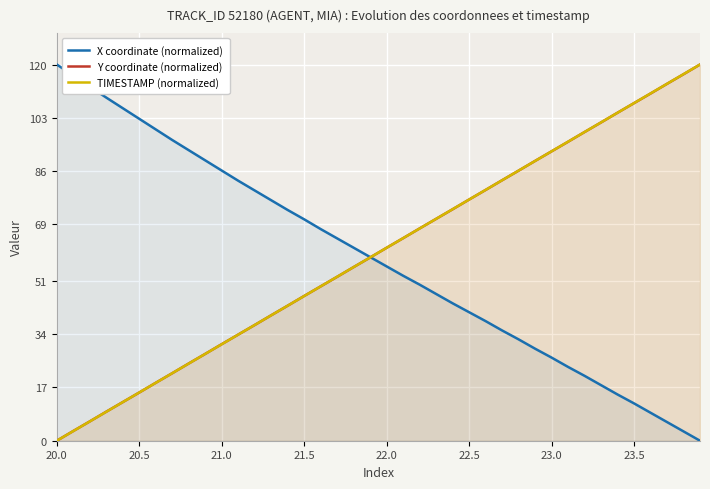

Reading right to left, transcribe all the data shown in this chart.

X coordinate (normalized): 0.0	3.0	6.0	8.9	11.9	14.7	17.7	20.7	23.5	26.5	29.4	32.3	35.2	38.2	41.0	43.8	46.8	49.8	52.6	55.6	58.6	61.6	64.5	67.5	70.6	73.6	76.7	79.8	82.9	86.2	89.4	92.7	95.9	99.3	102.7	106.1	109.4	113.0	116.5	120.0
Y coordinate (normalized): 120.0	116.9	113.8	110.7	107.7	104.6	101.5	98.5	95.4	92.3	89.2	86.1	83.1	80.0	76.9	73.8	70.8	67.7	64.6	61.6	58.4	55.4	52.3	49.2	46.2	43.1	40.0	36.9	33.9	30.8	27.7	24.6	21.5	18.5	15.4	12.3	9.3	6.2	3.1	0.0
TIMESTAMP (normalized): 120.0	116.9	113.8	110.8	107.7	104.6	101.5	98.5	95.4	92.3	89.2	86.2	83.1	80.0	76.9	73.8	70.8	67.7	64.6	61.5	58.5	55.4	52.3	49.2	46.2	43.1	40.0	36.9	33.8	30.8	27.7	24.6	21.5	18.5	15.4	12.3	9.2	6.2	3.1	0.0